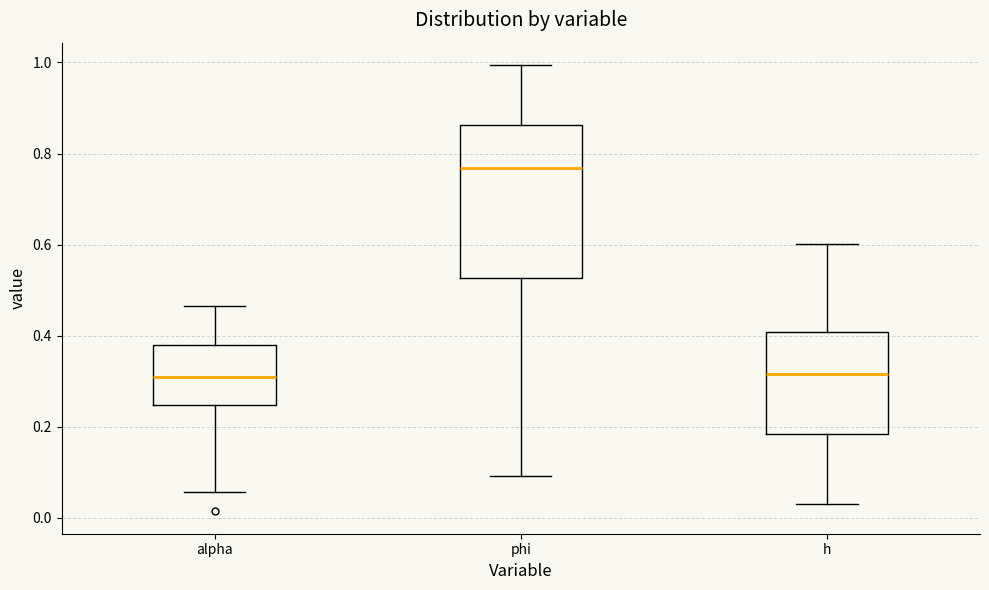

Which box is the tallest, from its lower edge to its upper edge?

phi